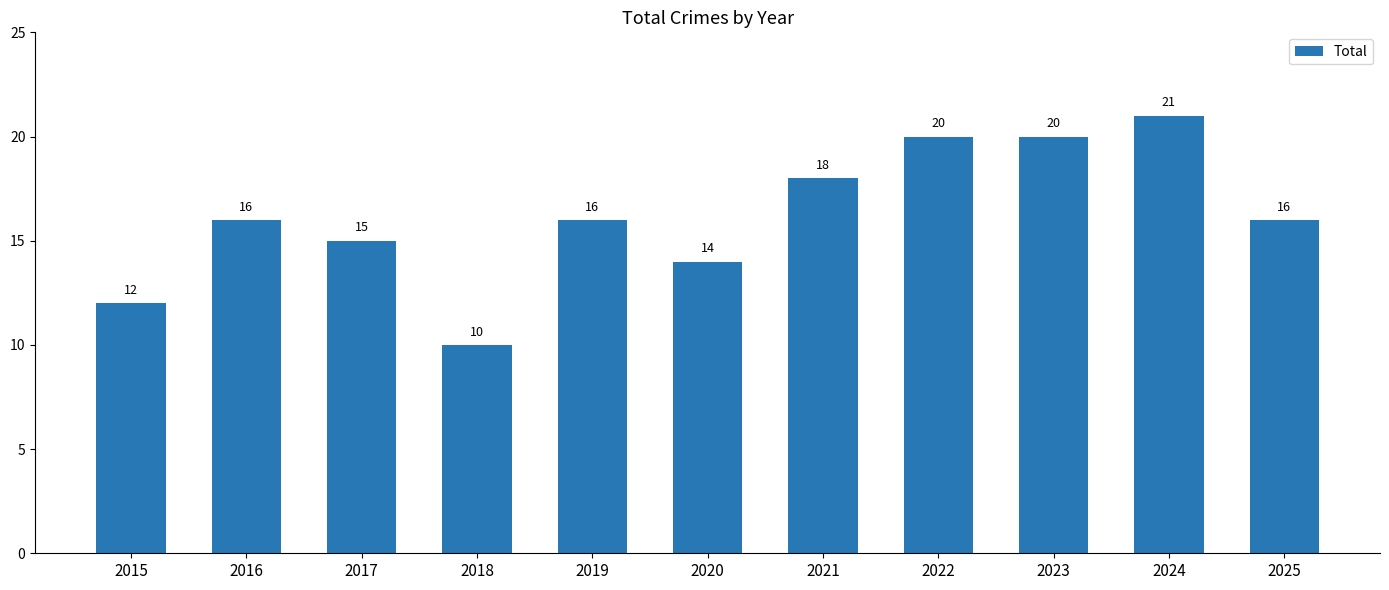

Where is the data nearest to the value 15?

2017